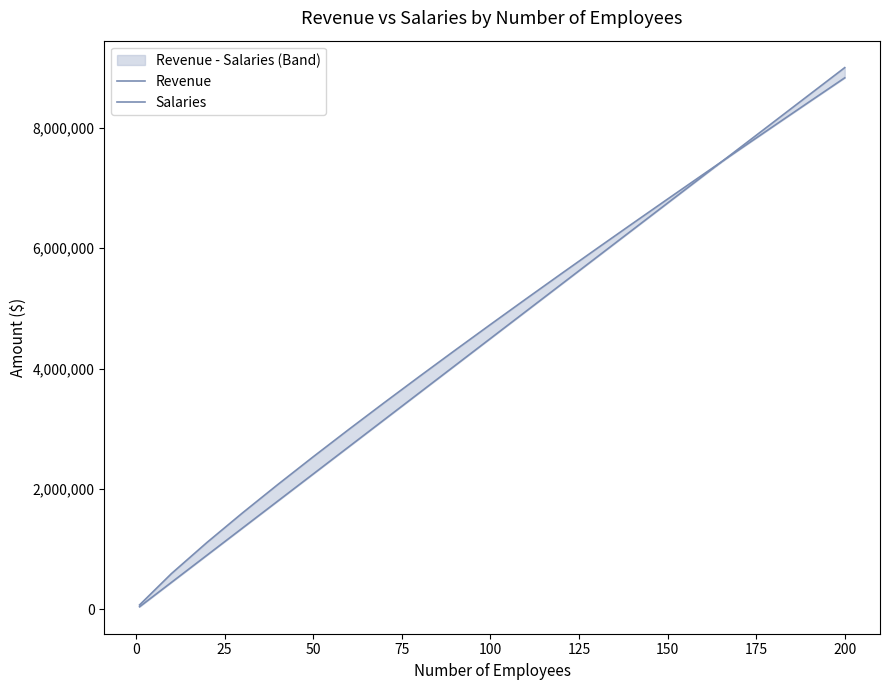

What is the value of the Salaries point at the 19th from the left?

8100000.0